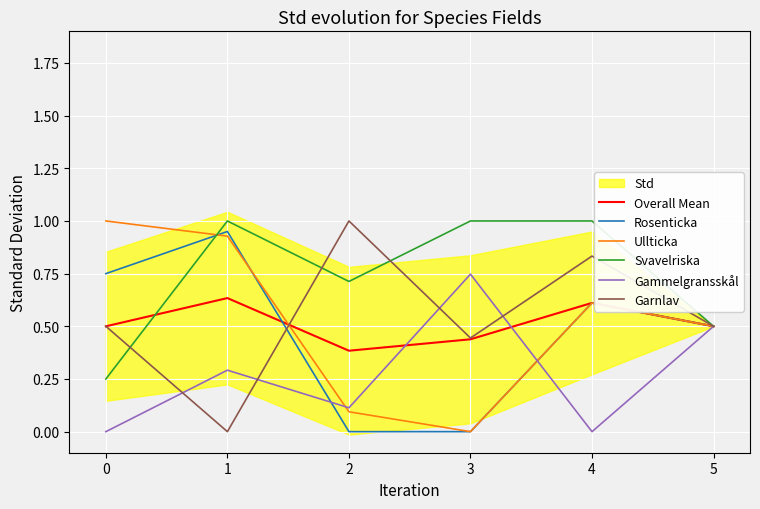

The Gammelgransskål series shows 0.1 at 2. True or false?

True